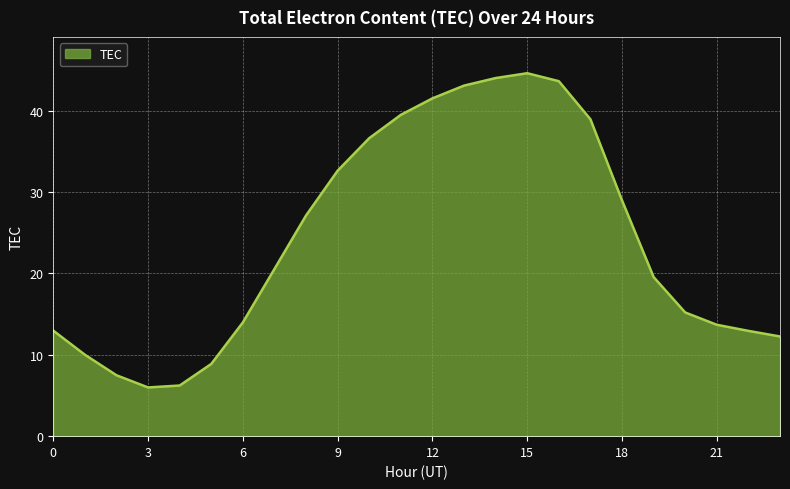

How many series are shown in this chart?

1